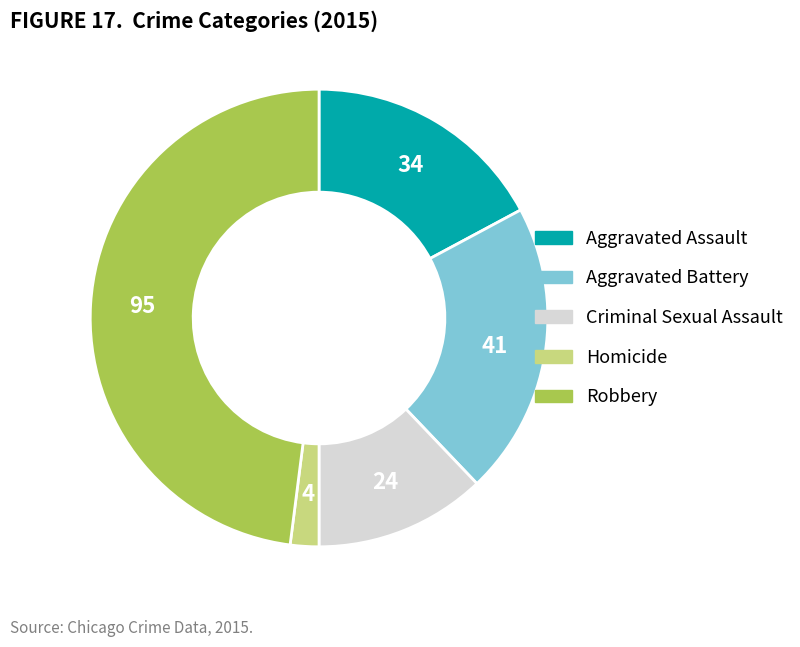

Rank the categories by value from highest to lowest.

Robbery, Aggravated Battery, Aggravated Assault, Criminal Sexual Assault, Homicide